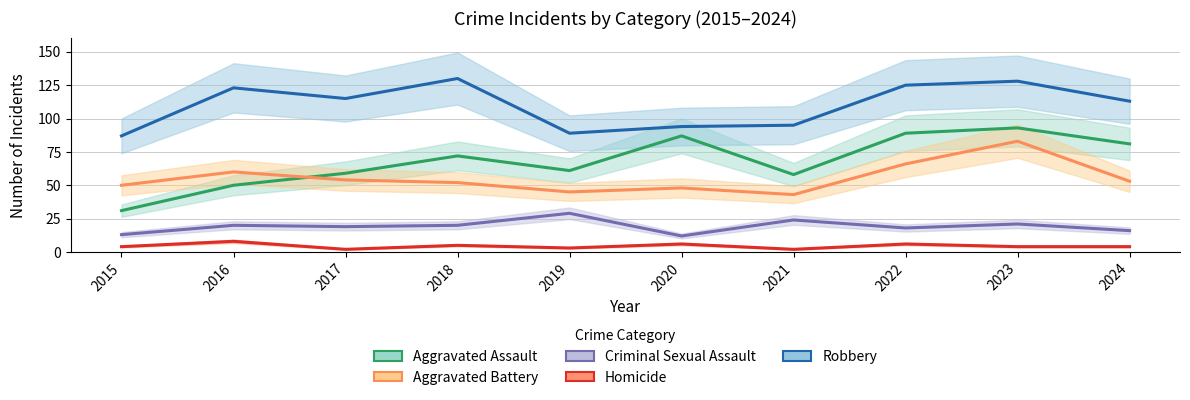

What is the difference between the Homicide values at 2017 and 2020?

4